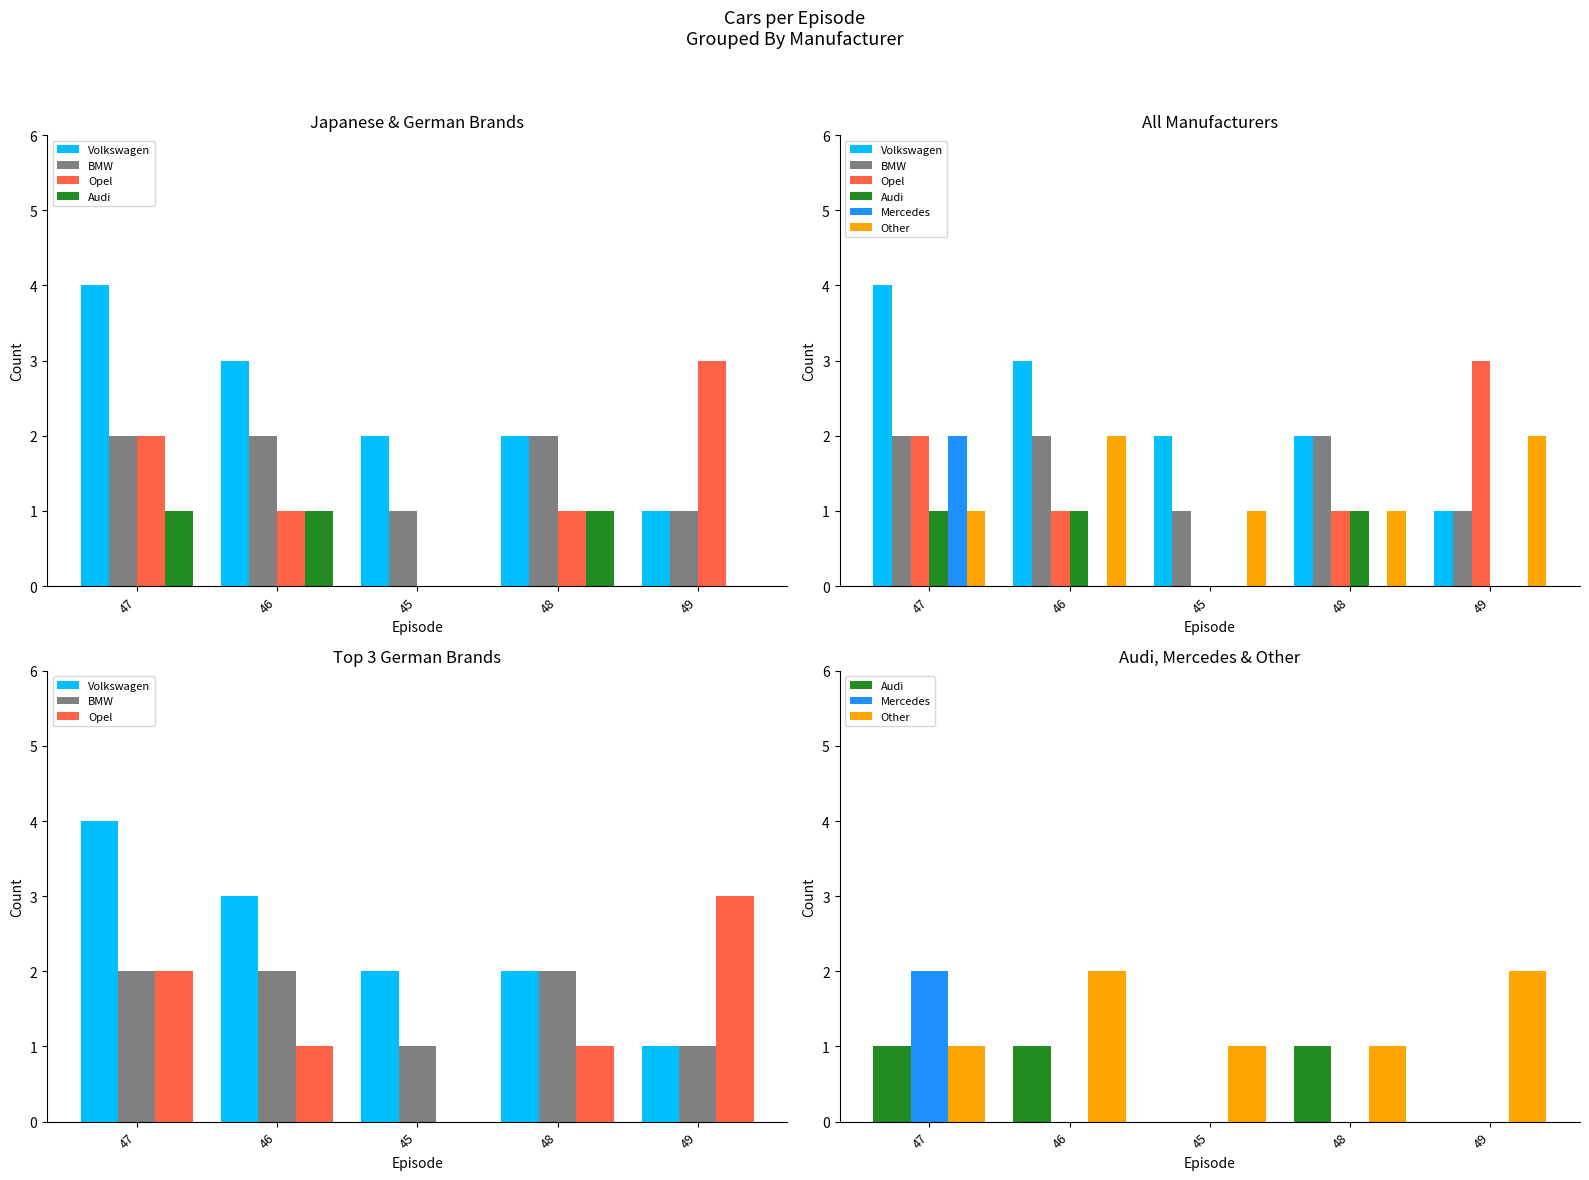

Which series has the largest total across all categories?

Volkswagen